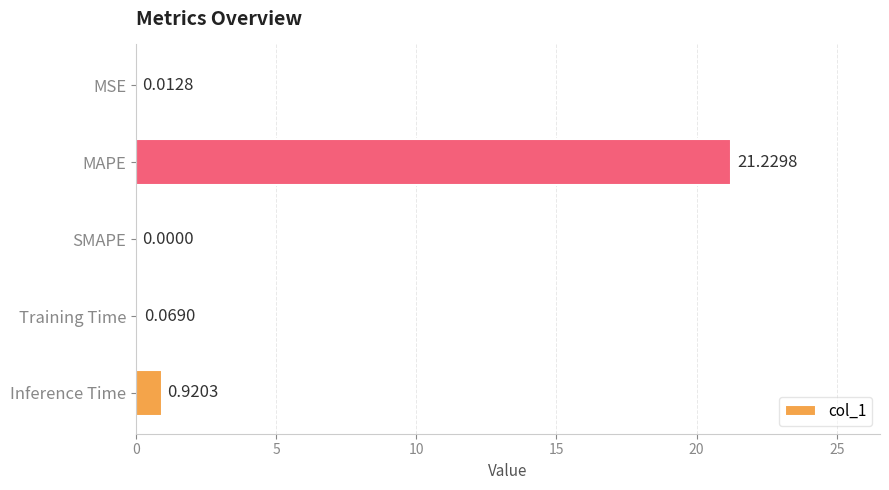

How many series are shown in this chart?

1